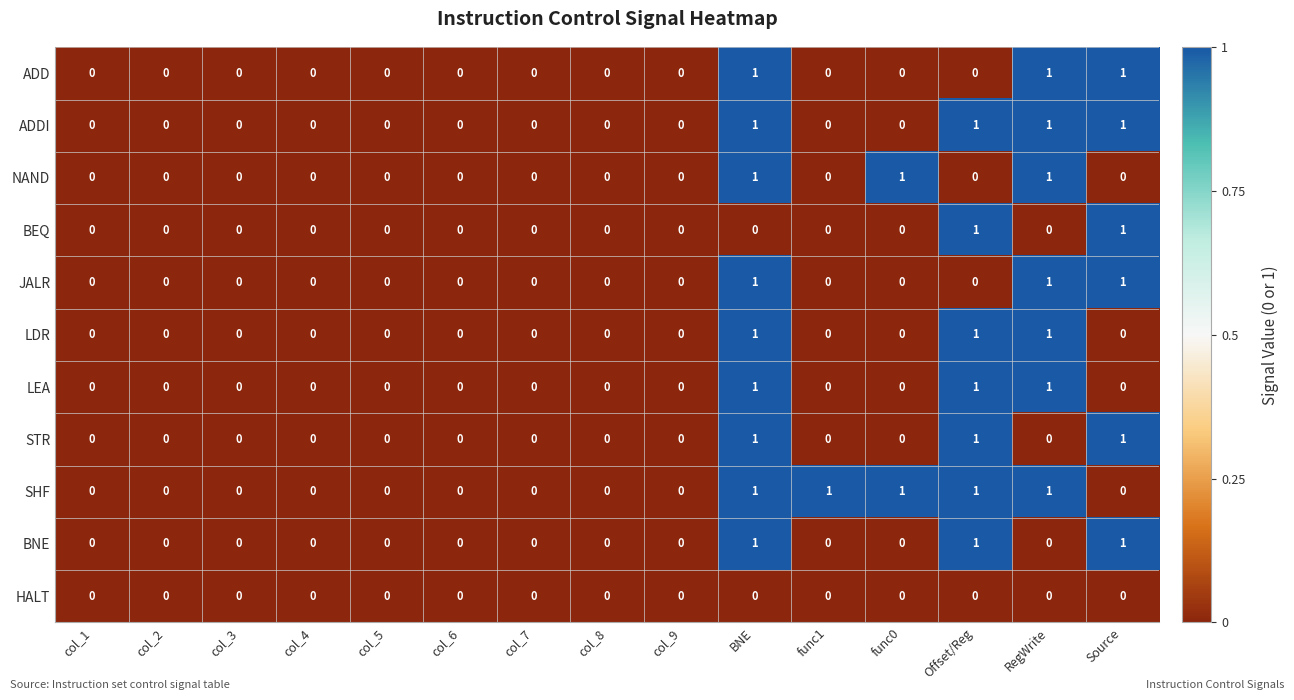

Count the ADDI values in the range 0 to 1.

15